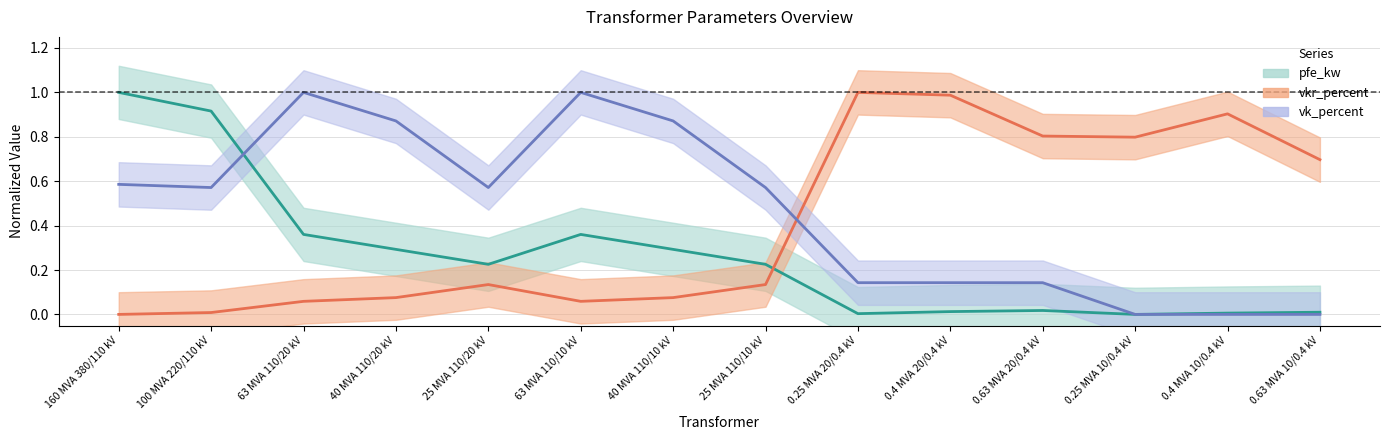

Does the chart display data point markers on the line(s)?

No